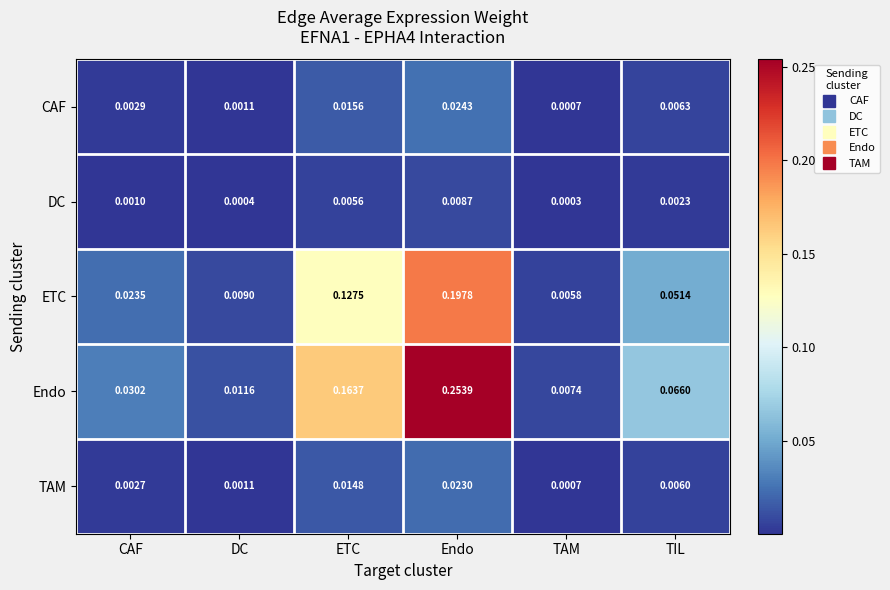

What is the total value across all series at Endo?

0.5